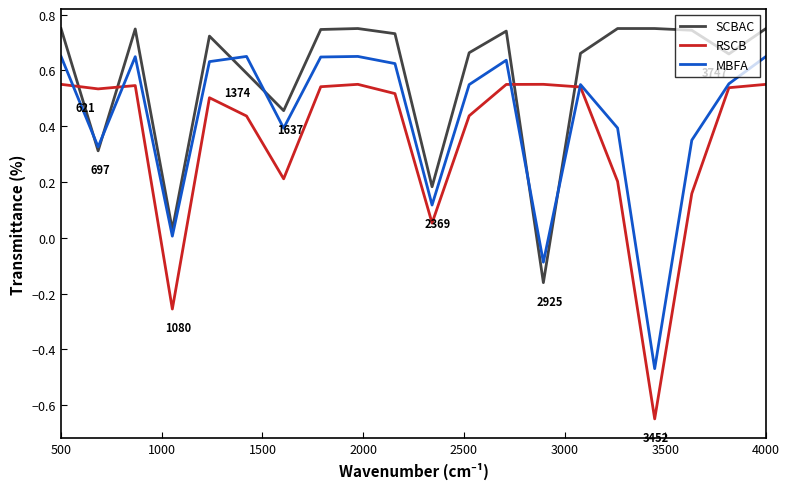

Which series has the largest total across all categories?

SCBAC